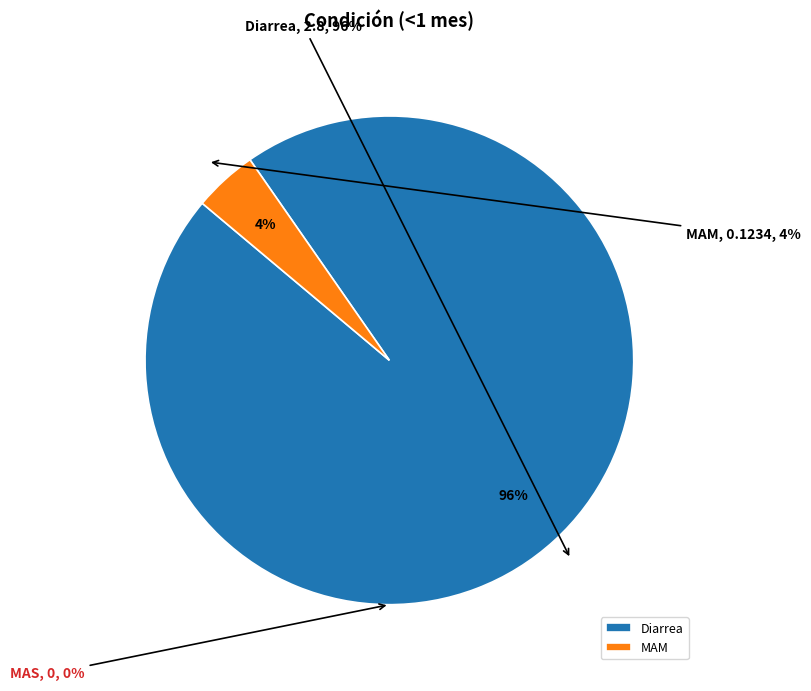

Does MAM account for over 50% of the chart?

No